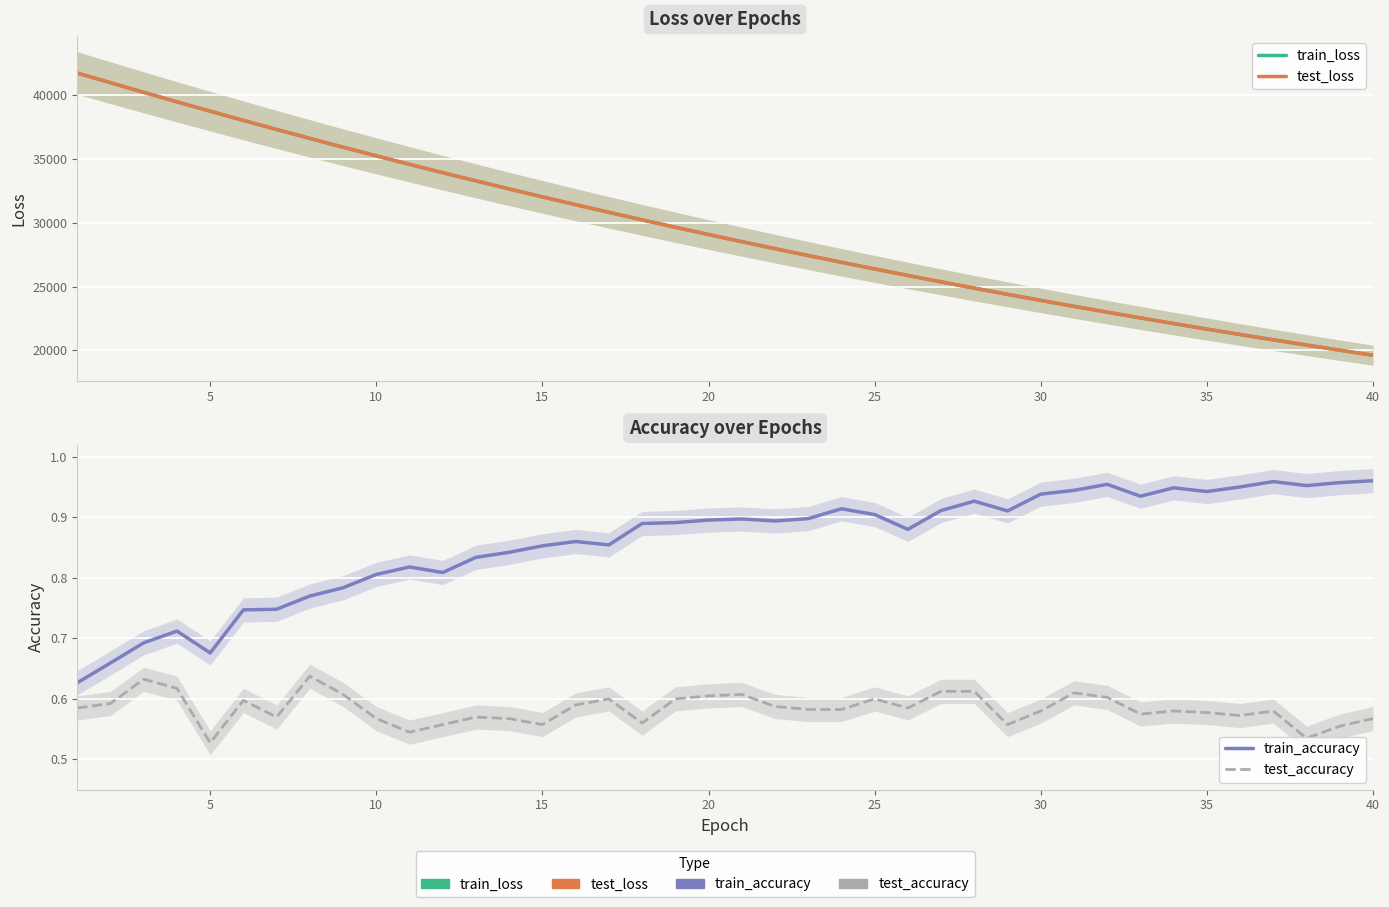

Is it true that test_accuracy equals 0.4 at 38?

False